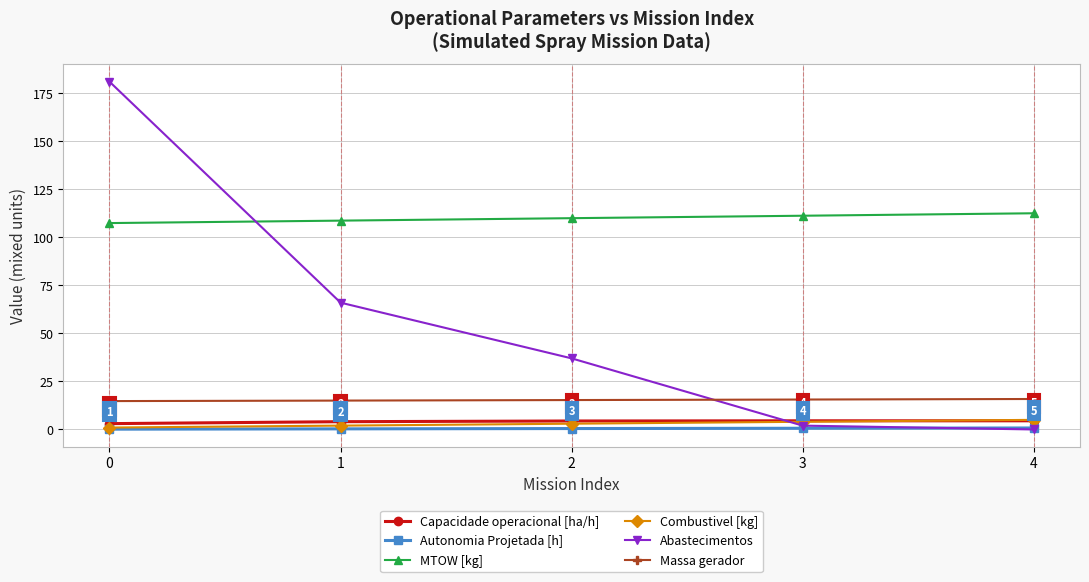

What is the difference between the maximum and minimum values in the Autonomia Projetada [h] series?

0.6